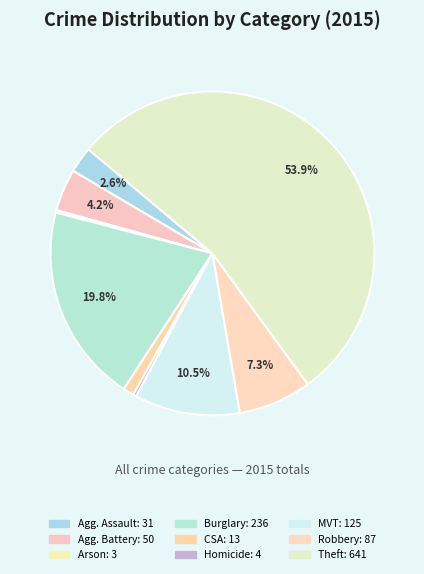

Rank the categories by value from lowest to highest.

Arson, Homicide, Criminal Sexual Assault, Aggravated Assault, Aggravated Battery, Robbery, Motor Vehicle Theft, Burglary, Theft